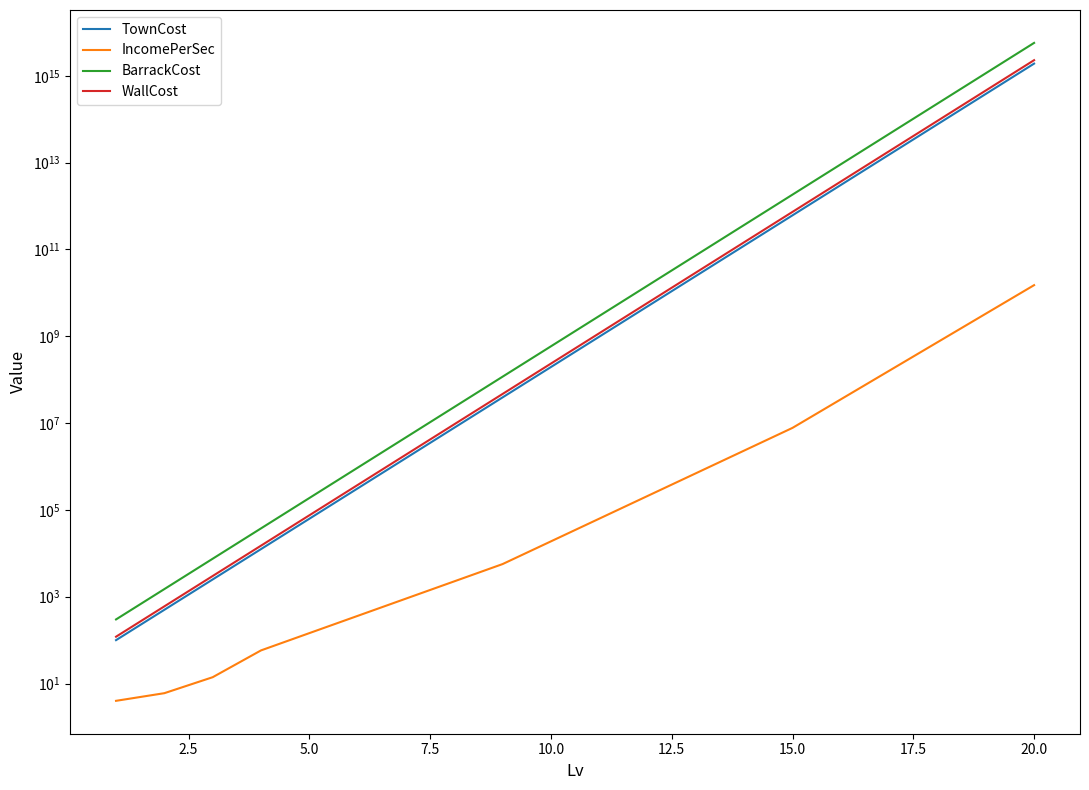

What are all the series names shown in the legend?

TownCost, IncomePerSec, BarrackCost, WallCost